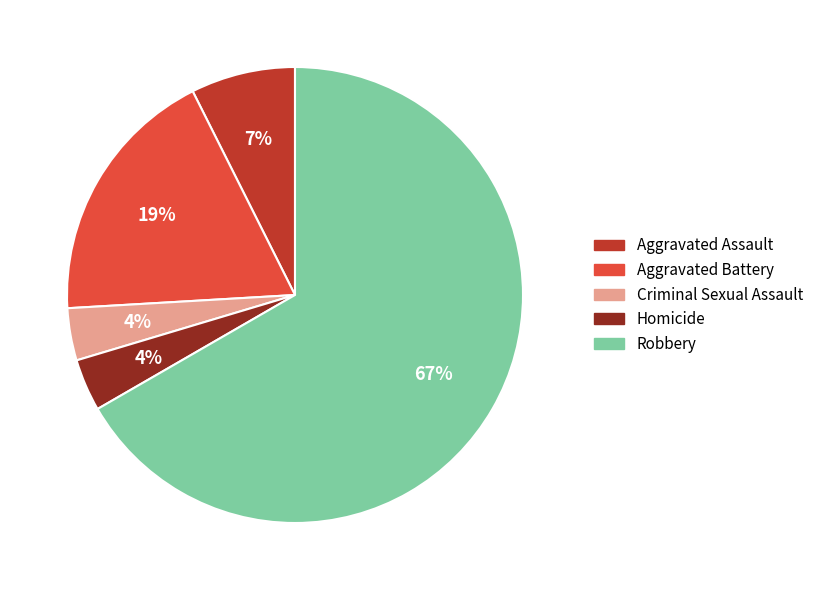

Which category accounts for the majority?

Robbery